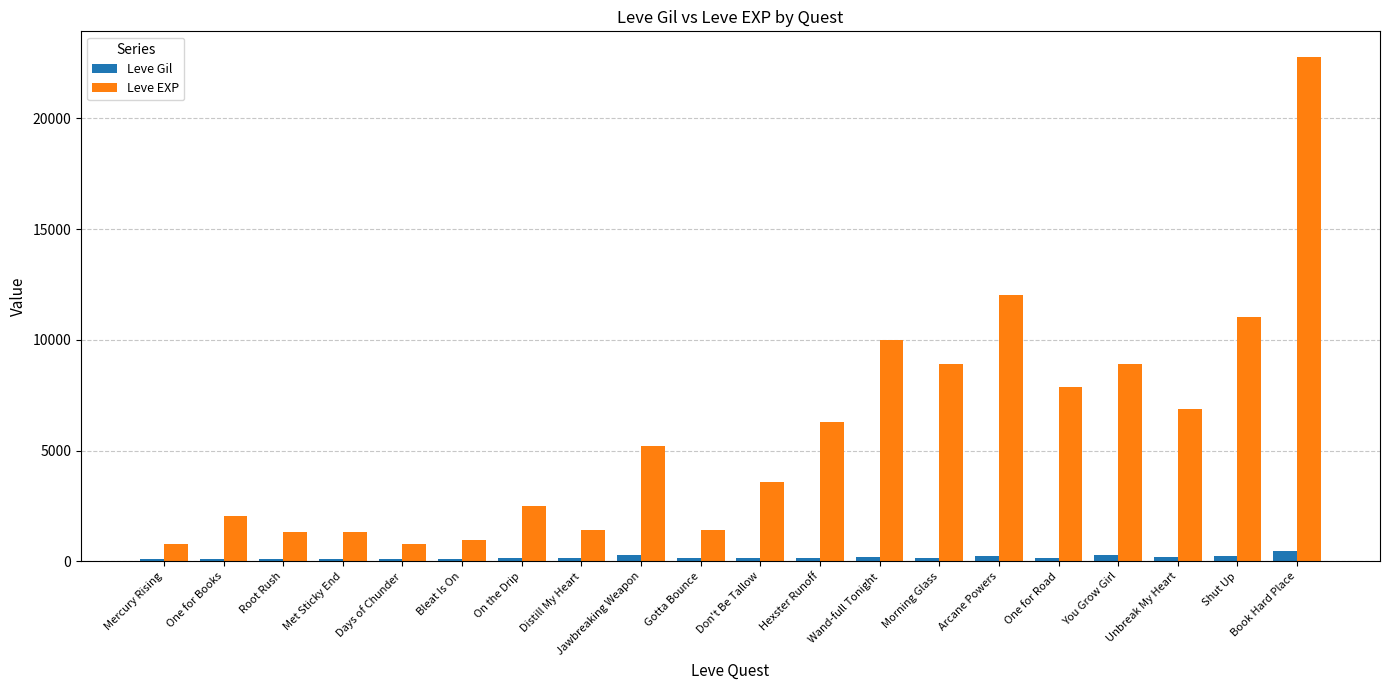

What are all the series names shown in the legend?

Leve Gil, Leve EXP